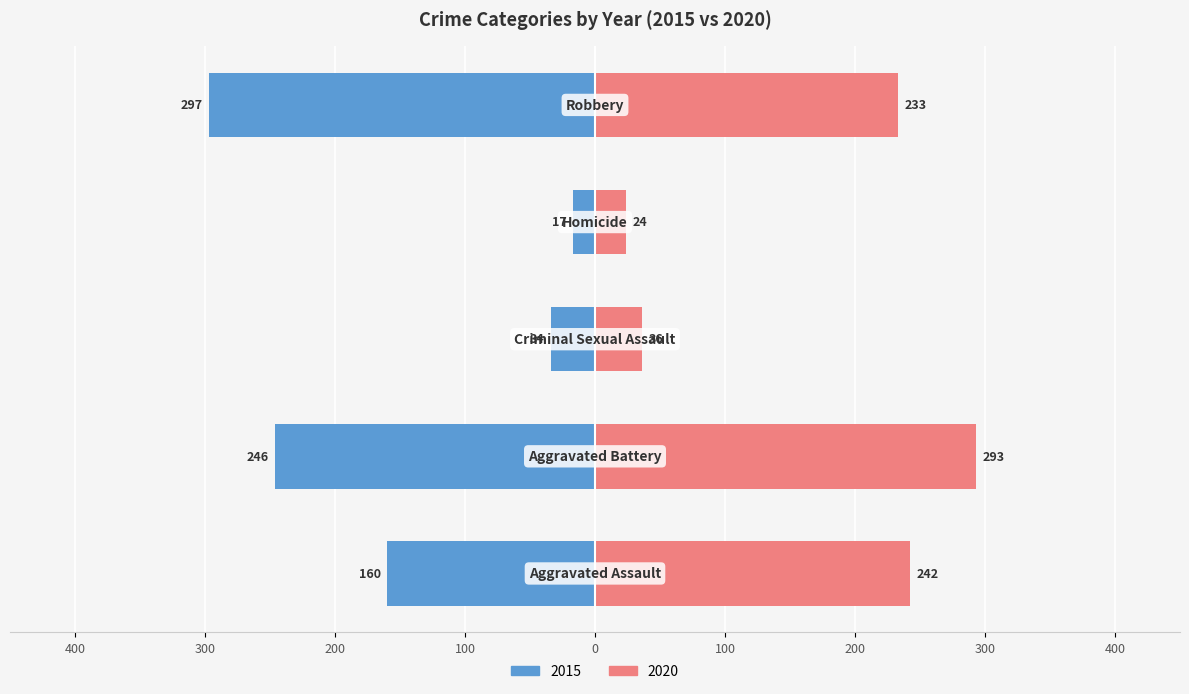

Which category has the lowest value across all series?

Homicide